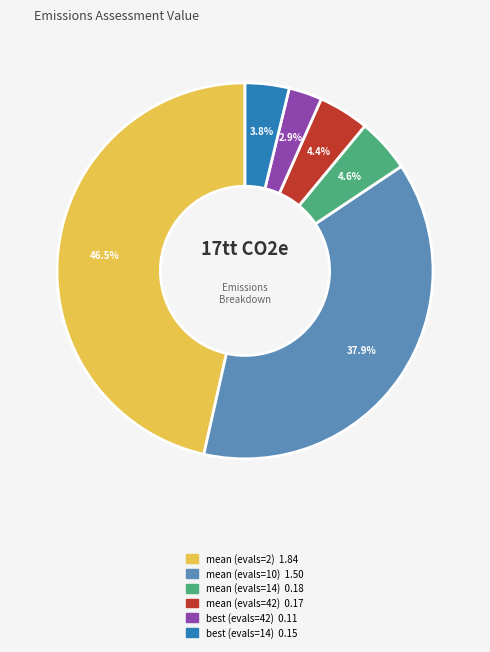

To the nearest percent, what portion does best (evals=42) represent?

3%